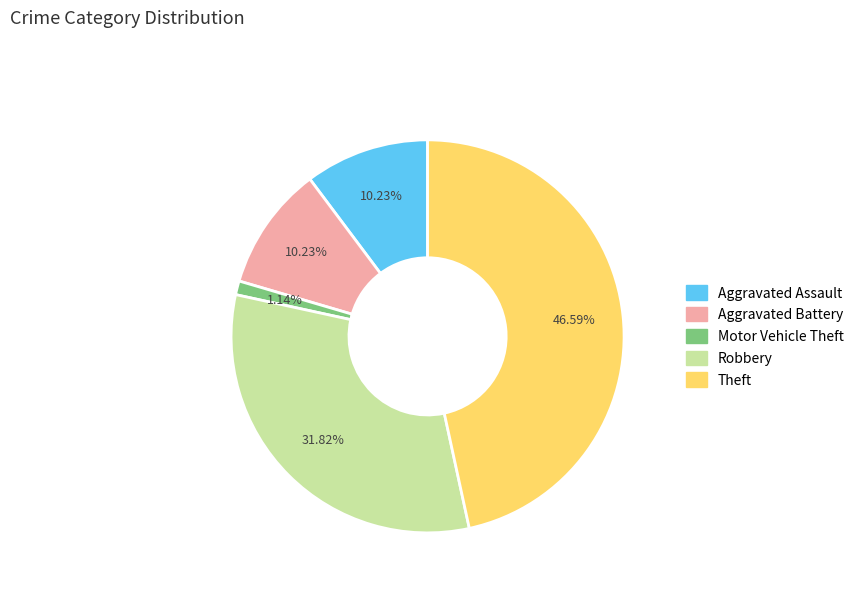

How much of the chart is everything except Aggravated Battery?

89.8%